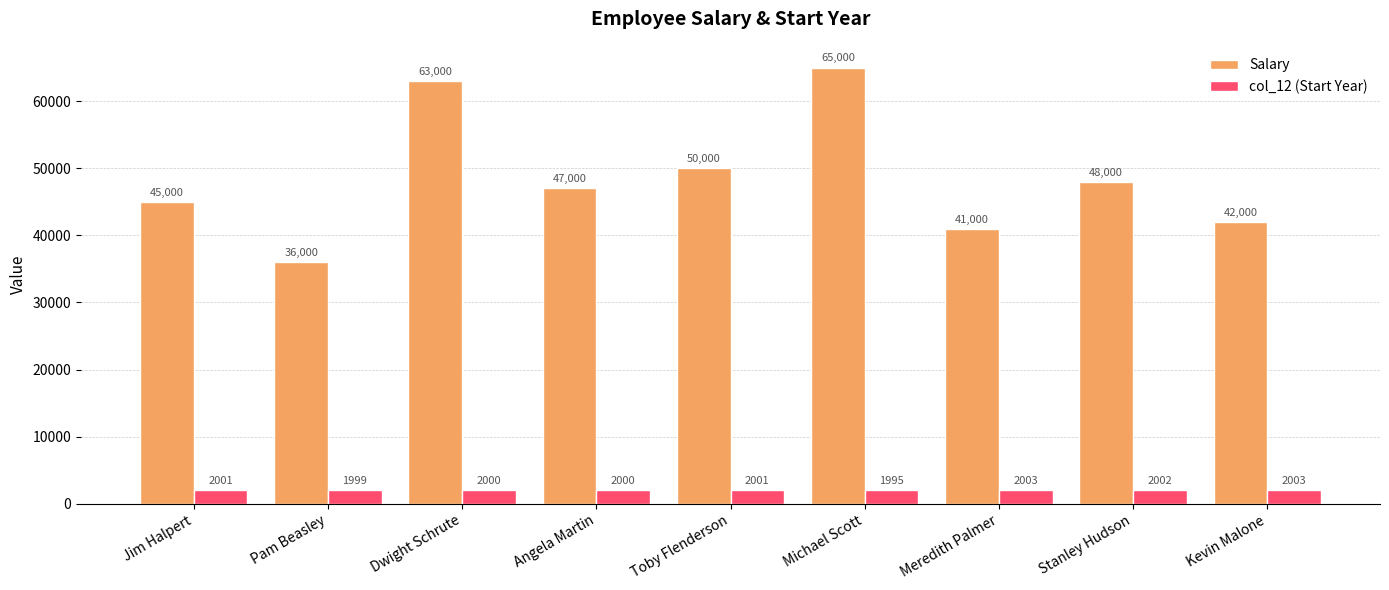

The Salary series shows 50000 at Toby Flenderson. True or false?

True